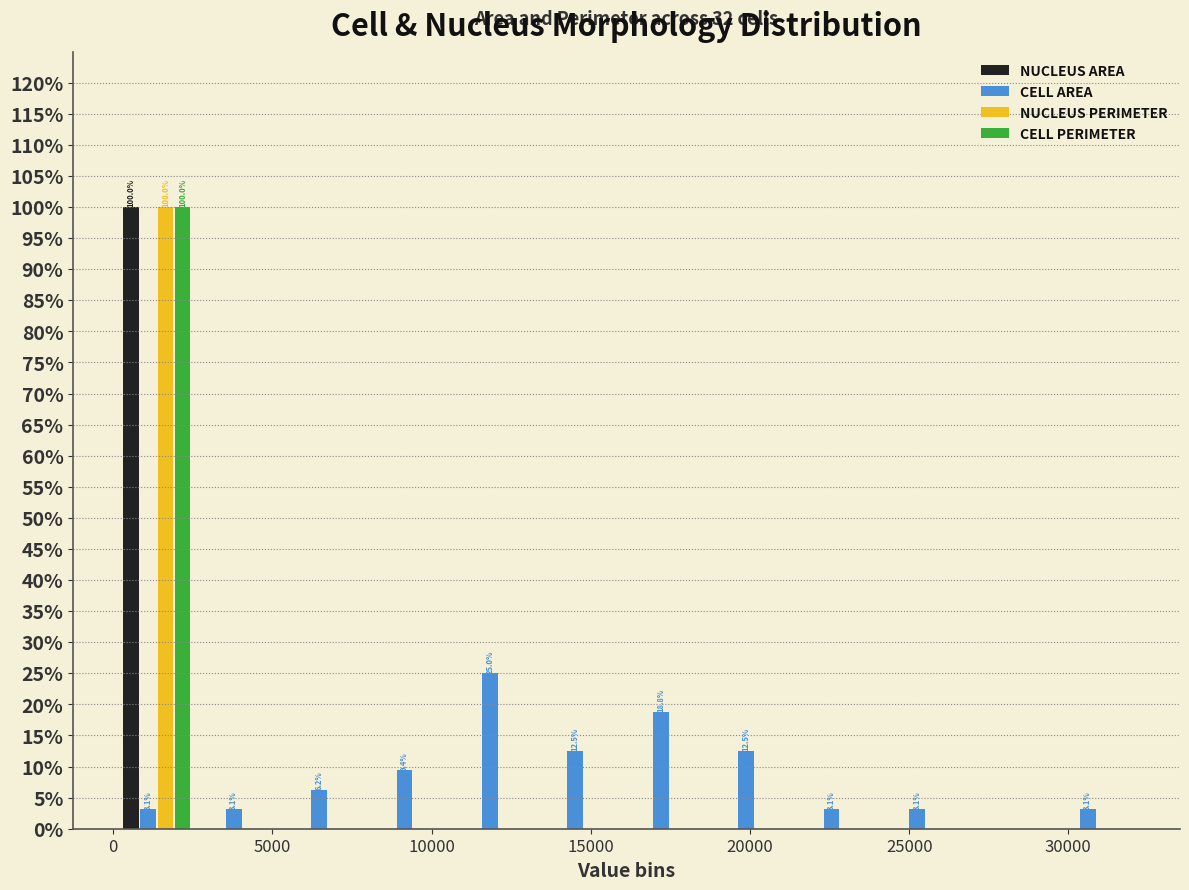

In the NUCLEUS PERIMETER series, which range on the x-axis has the tallest bar?

0 to 2500